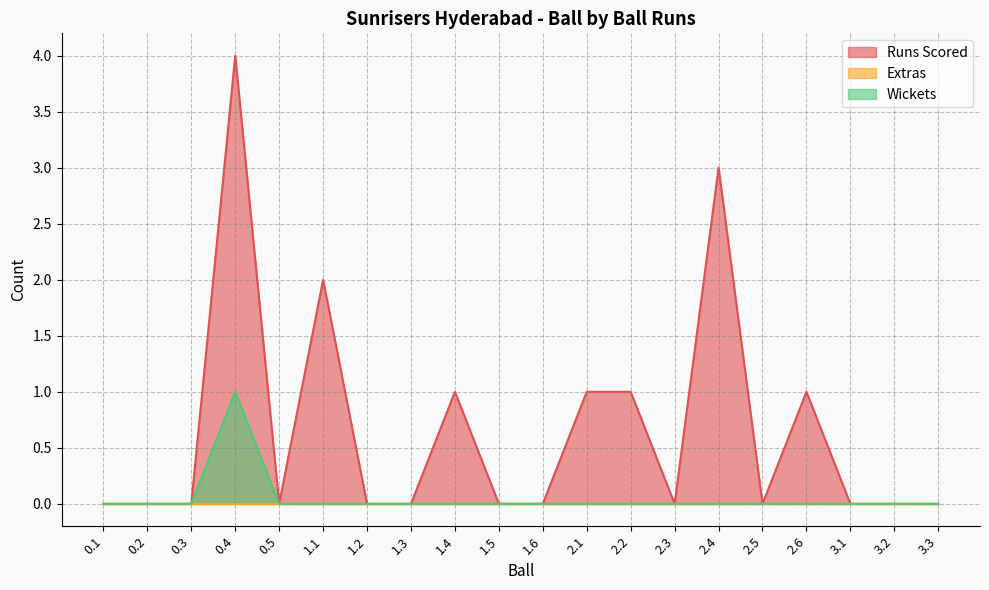

Reading right to left, what are all the values shown in this chart?

Runs Scored: 3.3=0	3.2=0	3.1=0	2.6=1	2.5=0	2.4=3	2.3=0	2.2=1	2.1=1	1.6=0	1.5=0	1.4=1	1.3=0	1.2=0	1.1=2	0.5=0	0.4=4	0.3=0	0.2=0	0.1=0
Wickets: 3.3=0	3.2=0	3.1=0	2.6=0	2.5=0	2.4=0	2.3=0	2.2=0	2.1=0	1.6=0	1.5=0	1.4=0	1.3=0	1.2=0	1.1=0	0.5=0	0.4=1	0.3=0	0.2=0	0.1=0